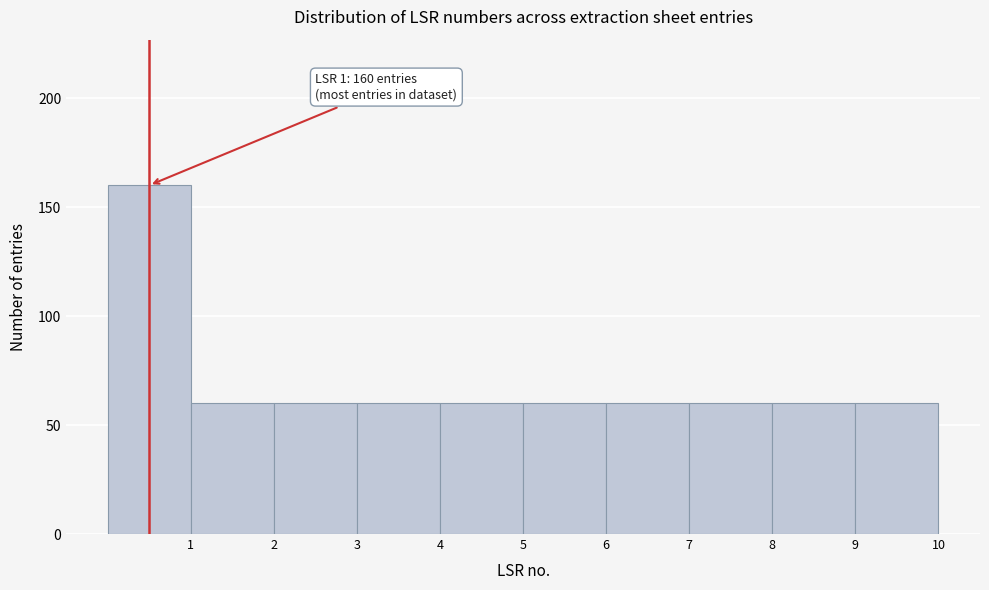

Which range on the x-axis has the tallest bar?

0 to 1